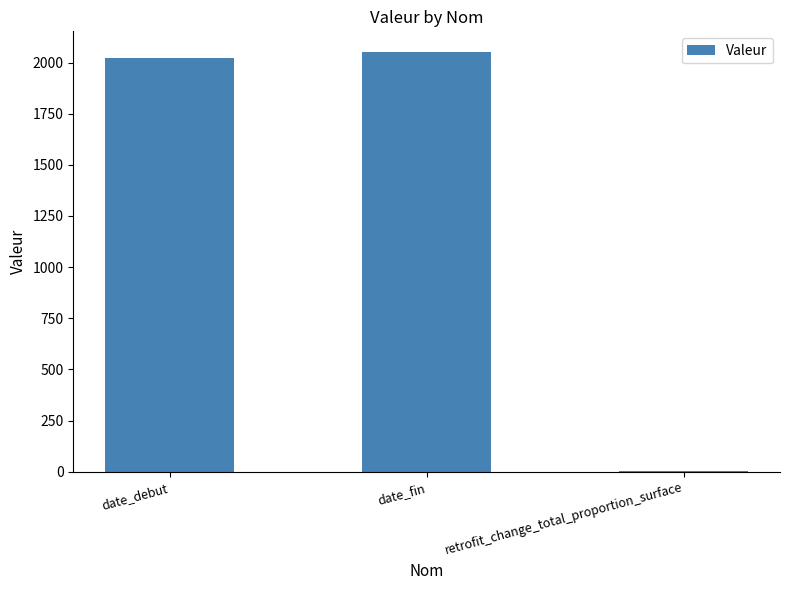

What is the greatest value displayed?

2050